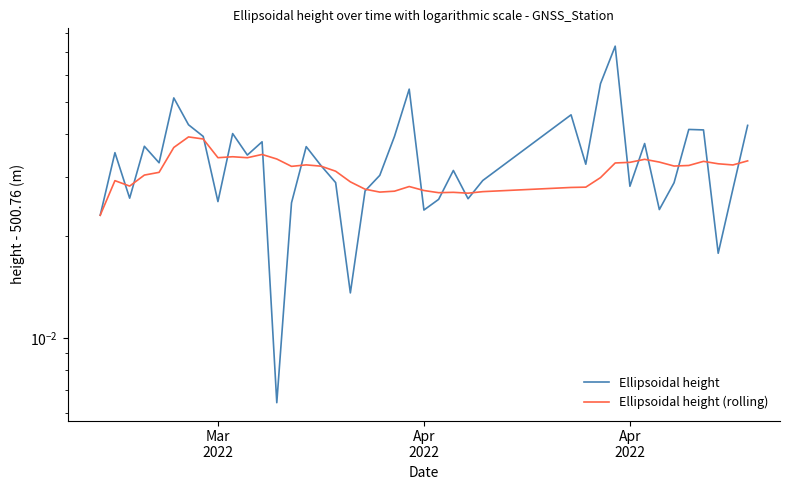

Which series has the widest spread of values?

Ellipsoidal height